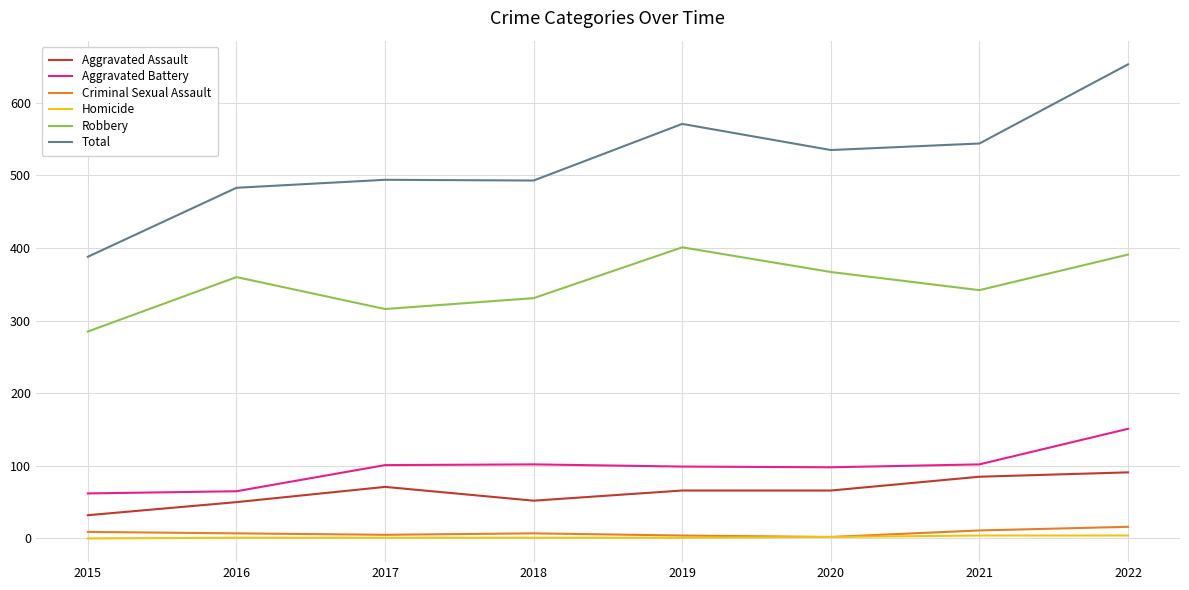

Which series has the largest total across all categories?

Total